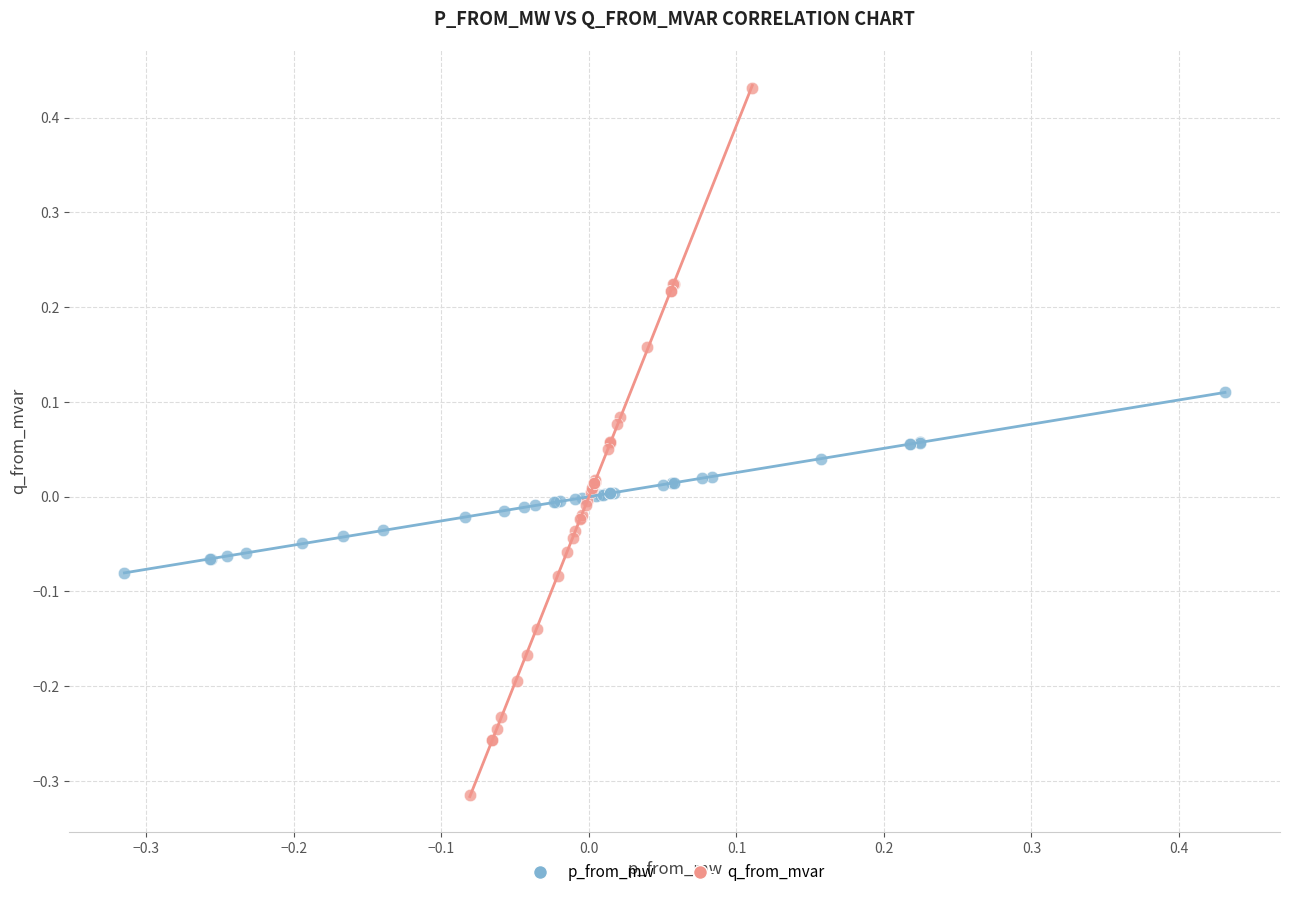

Which series reaches the maximum Y coordinate?

q_from_mvar